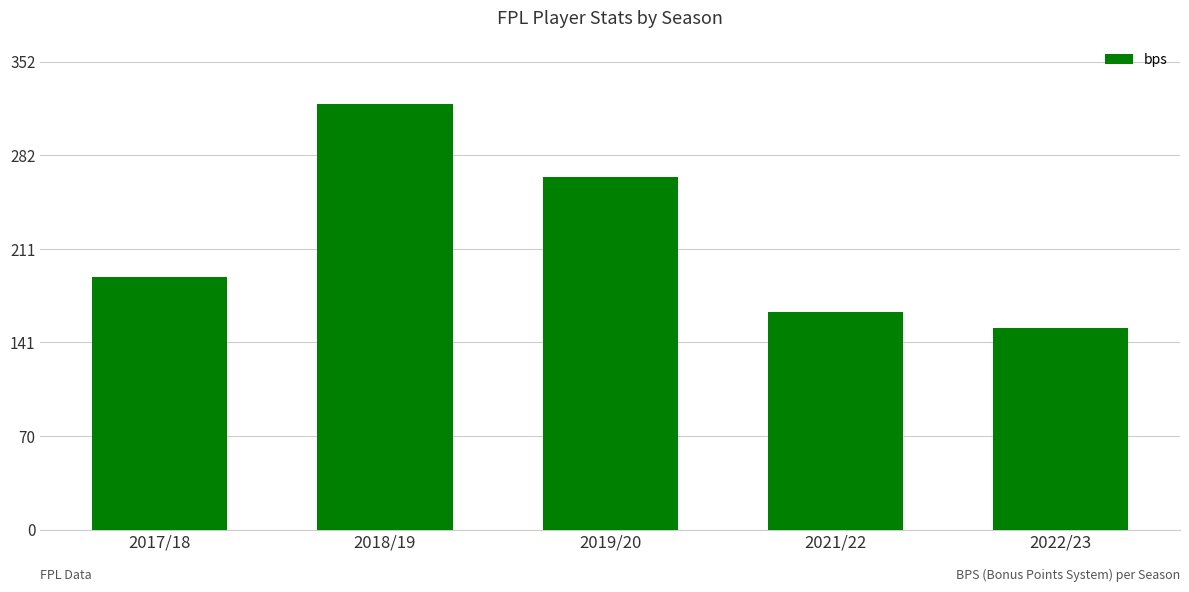

Rank the categories by value from lowest to highest.

2022/23, 2021/22, 2017/18, 2019/20, 2018/19